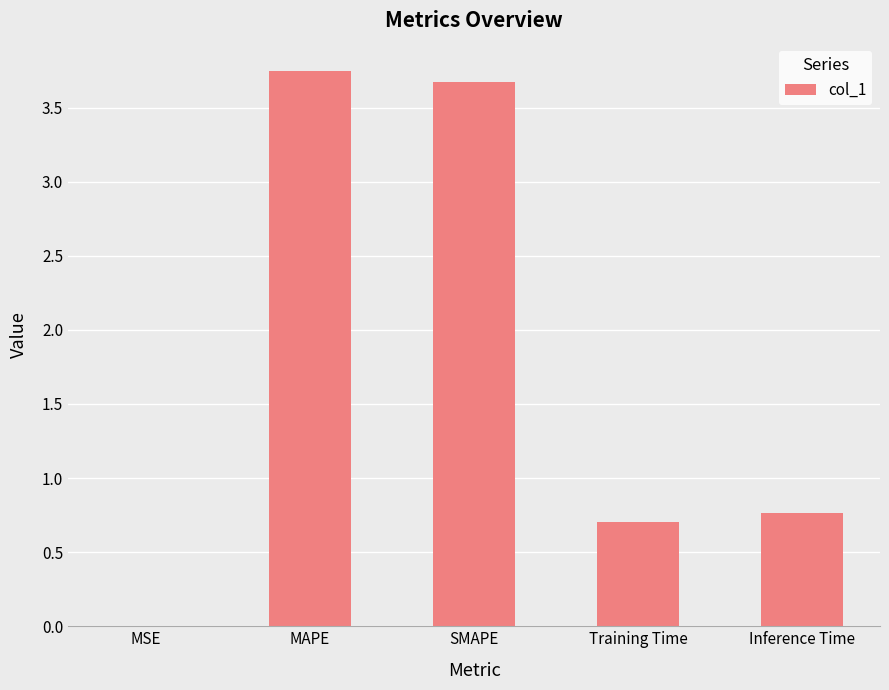

What is the sum of all values?

8.9